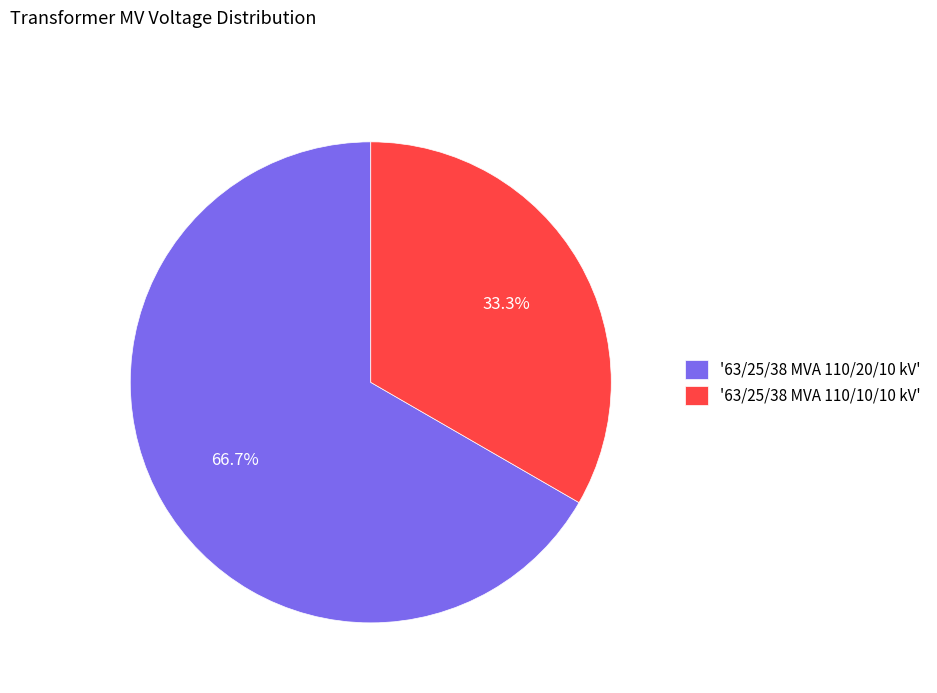

How much of the chart is everything except '63/25/38 MVA 110/10/10 kV'?

66.7%